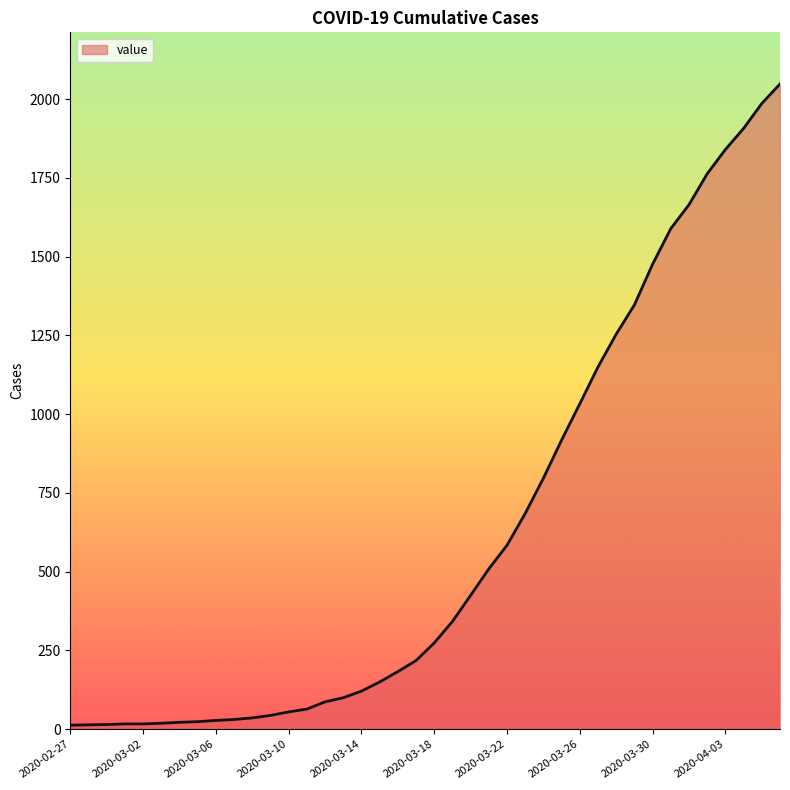

What is the sum of all values?

24850